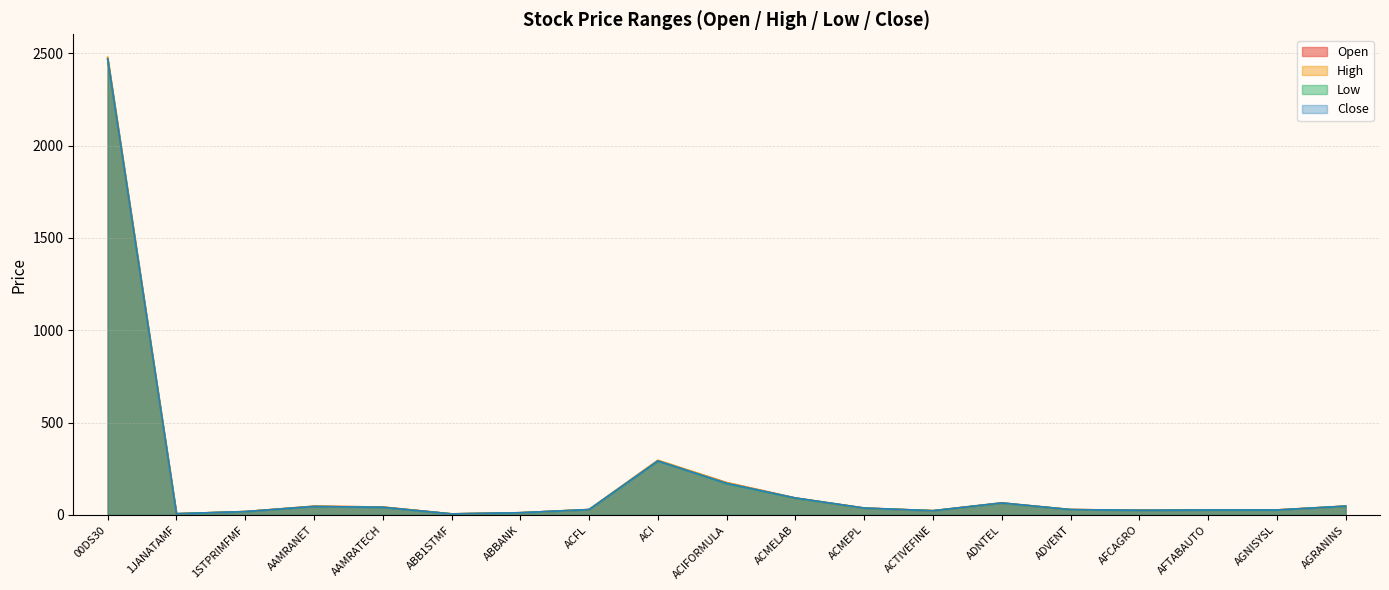

How many data points does each series have?

19